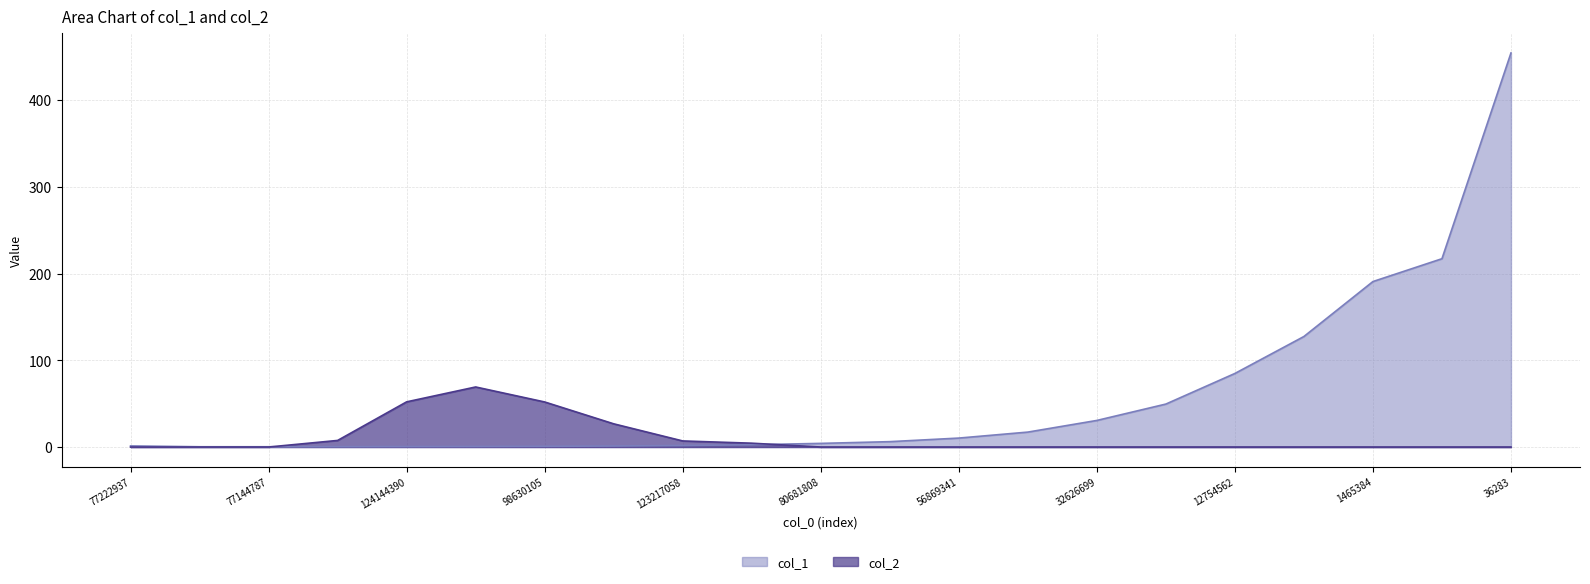

What value does the col_1 series have at 40430322?

17.2